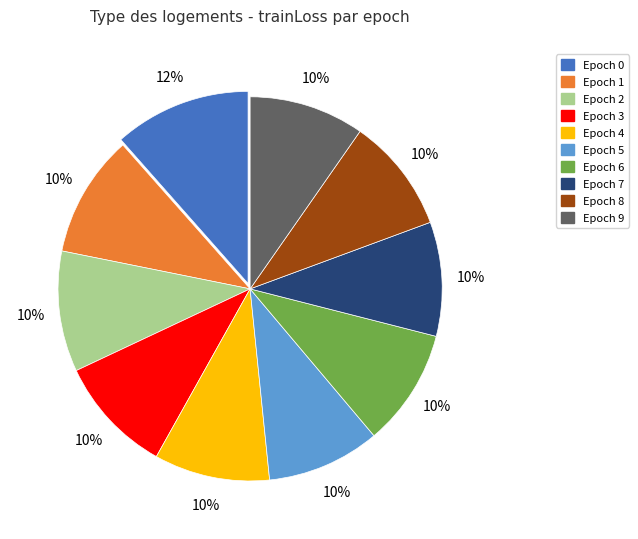

How many slices are in this pie chart?

10